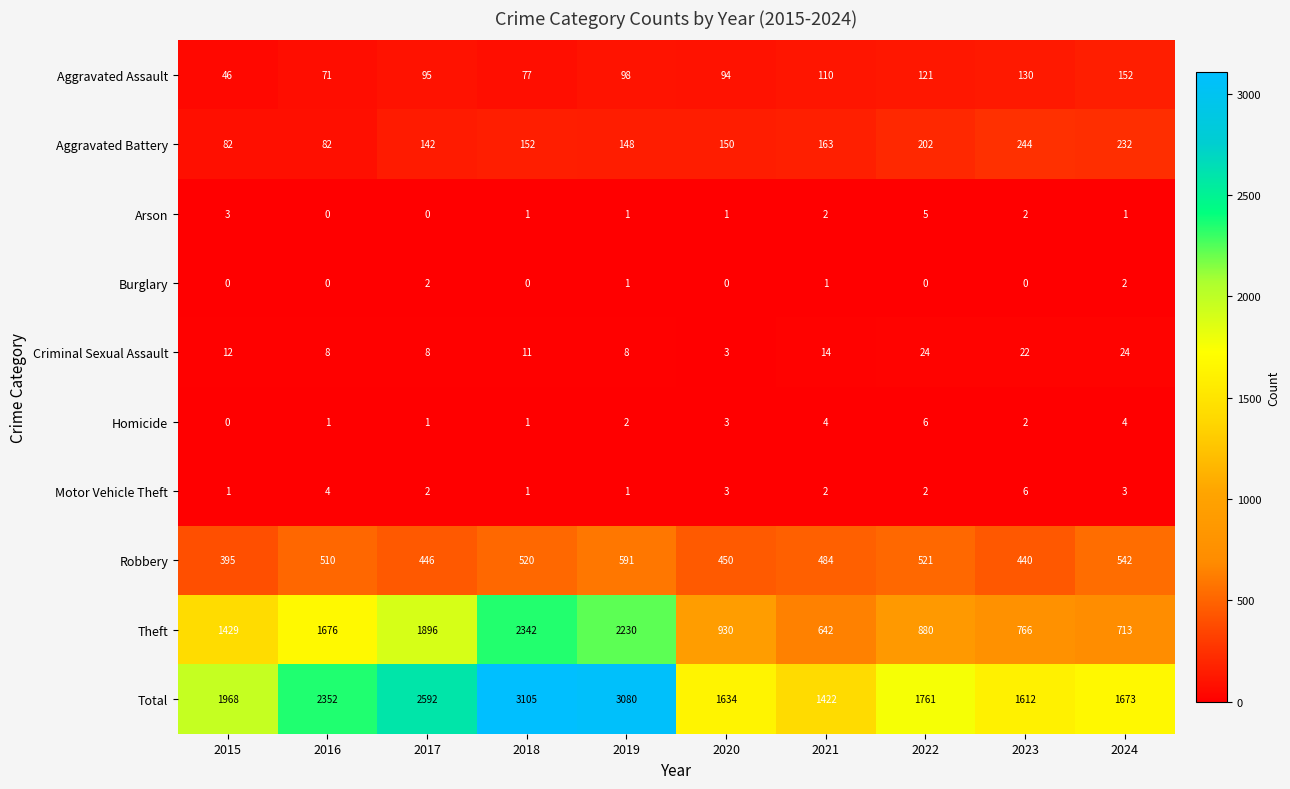

Which series has the largest range (max minus min)?

Theft